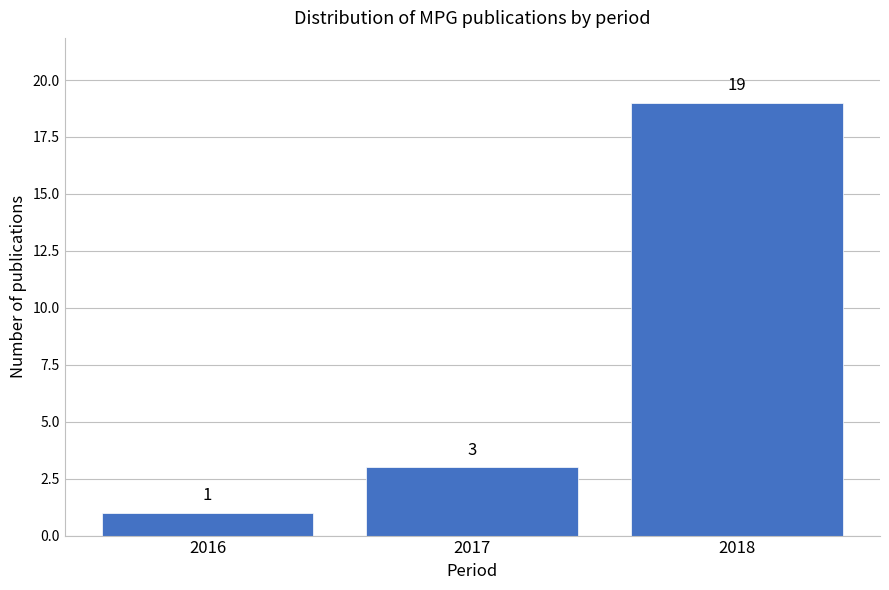

Reading left to right, extract all data points from this chart.

2016=1	2017=3	2018=19